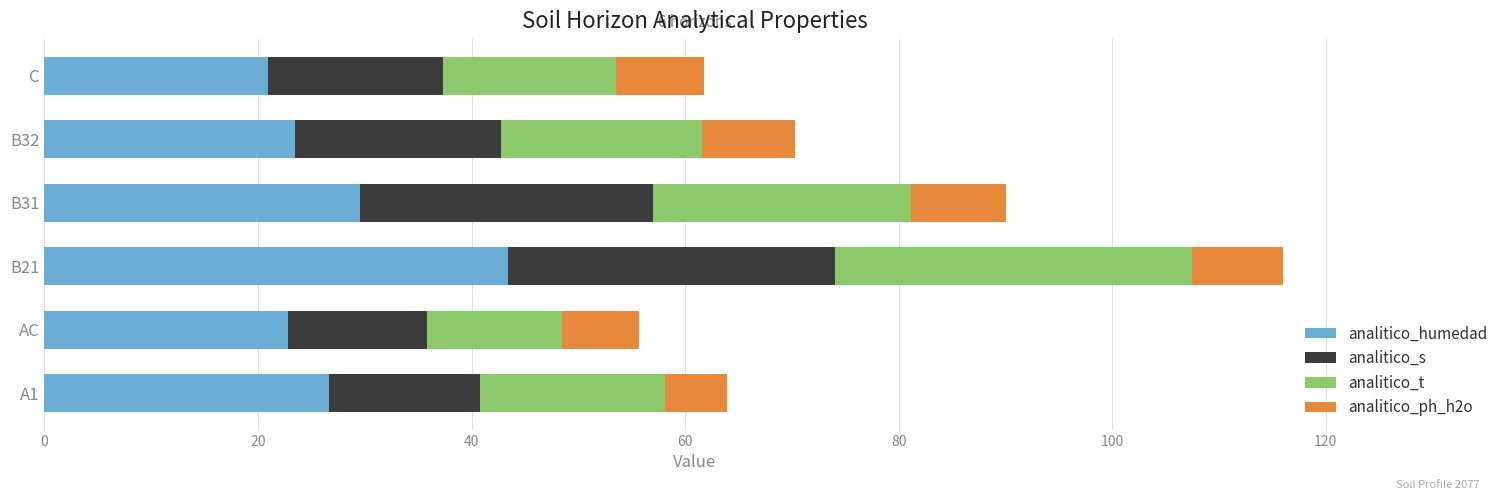

The analitico_humedad series shows 21.4 at B21. True or false?

False